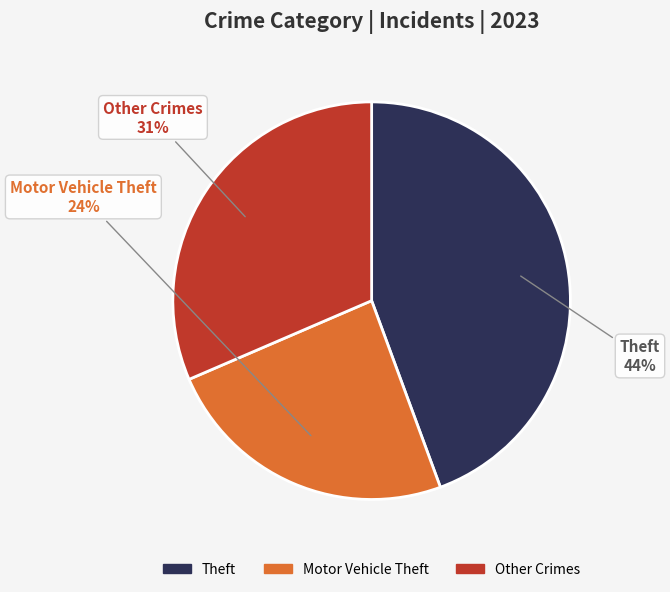

To the nearest percent, what is the difference between the largest and smallest slice percentages?

20%